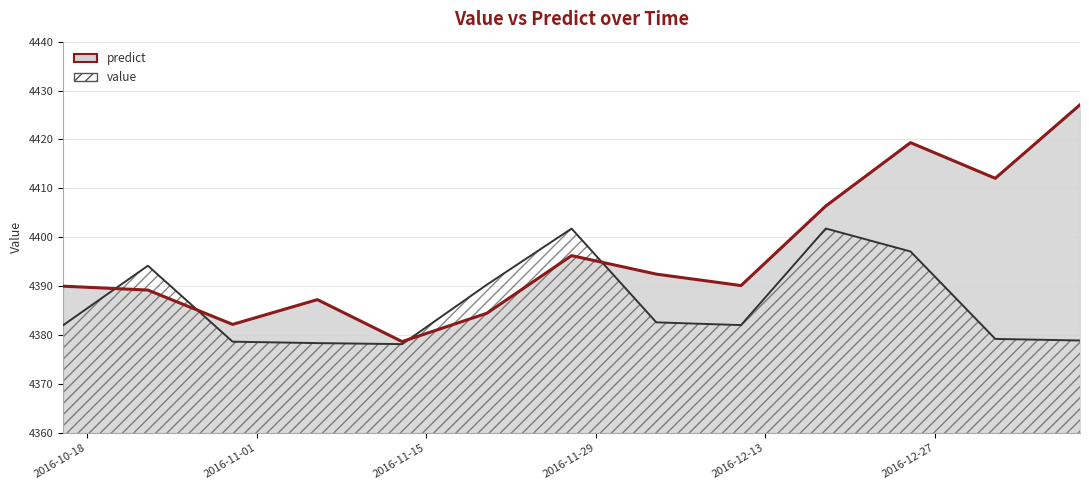

Between 2016-12-25 and 2017-01-08, which series saw the biggest shift?

value